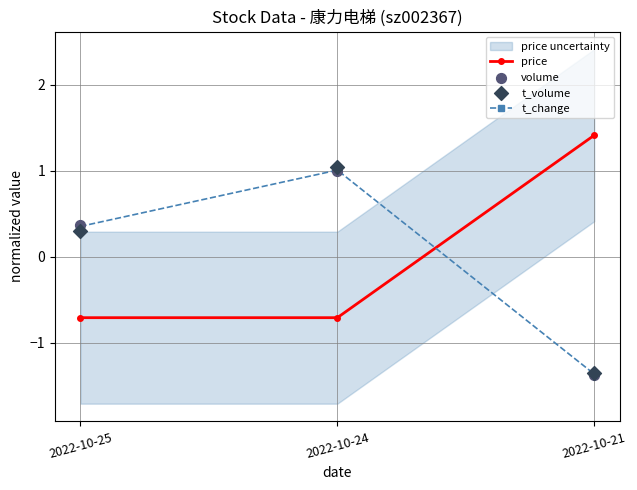

What is the total value across all series at 2022-10-21?

-2.7